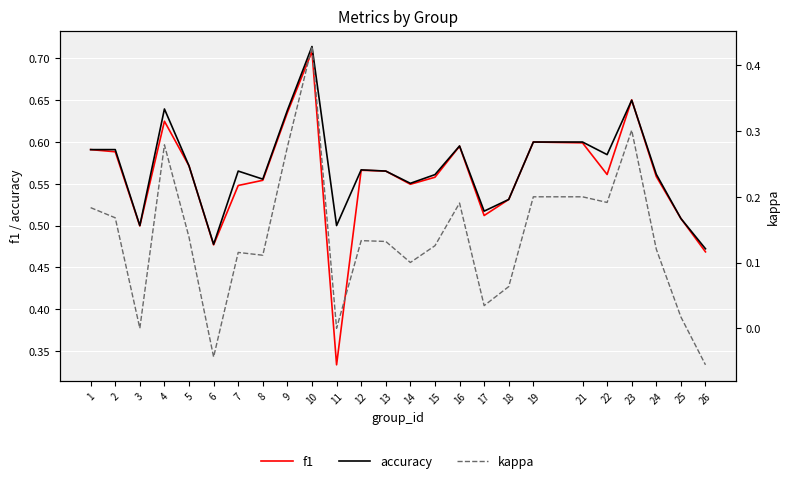

What is the total value across all series at 25?

1.0